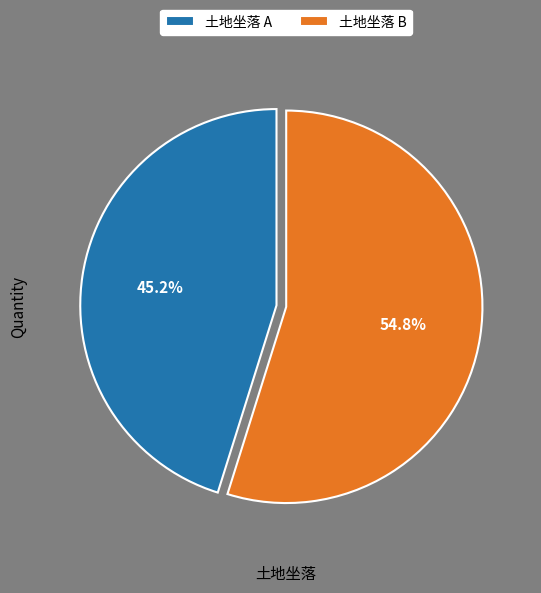

Which slice represents more than half of the pie?

土地坐落 B